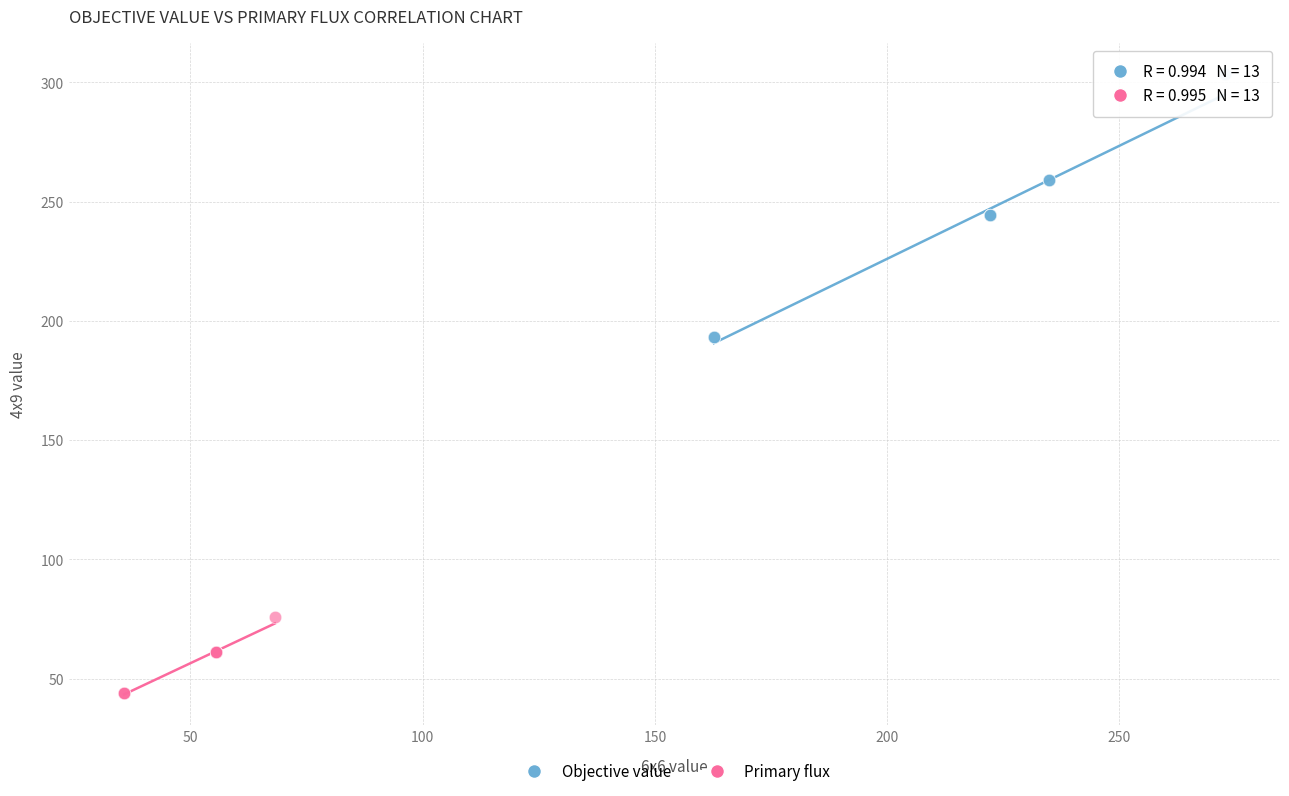

Which series has the widest spread of Y values?

Objective value